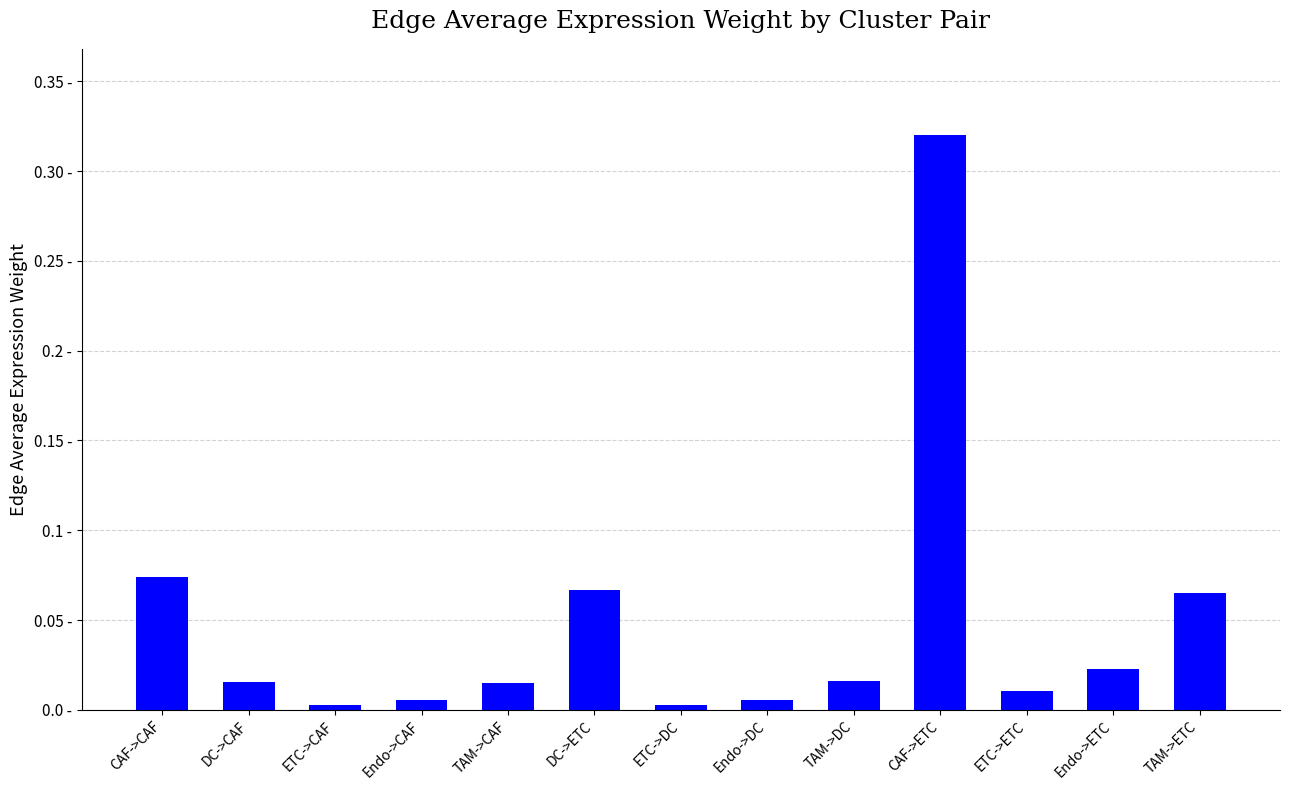

Rank the categories by value from highest to lowest.

CAF->ETC, CAF->CAF, DC->ETC, TAM->ETC, Endo->ETC, TAM->DC, DC->CAF, TAM->CAF, ETC->ETC, Endo->DC, Endo->CAF, ETC->DC, ETC->CAF